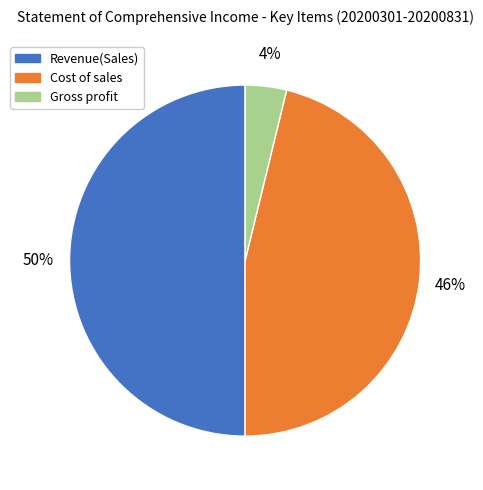

How many segments does this pie chart have?

3